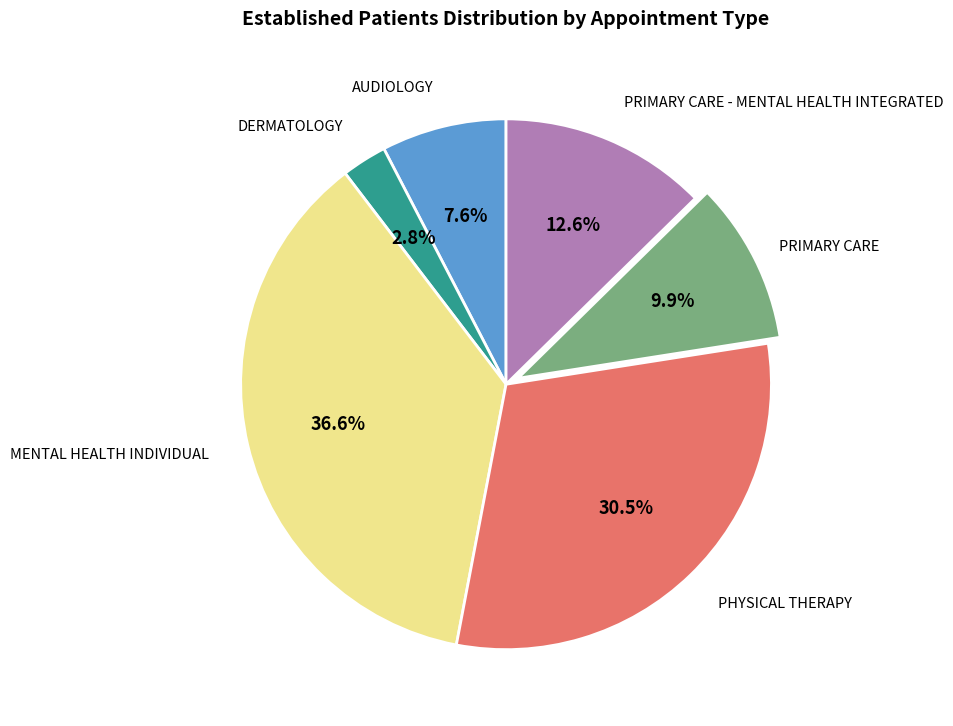

Does any single category account for the majority?

No